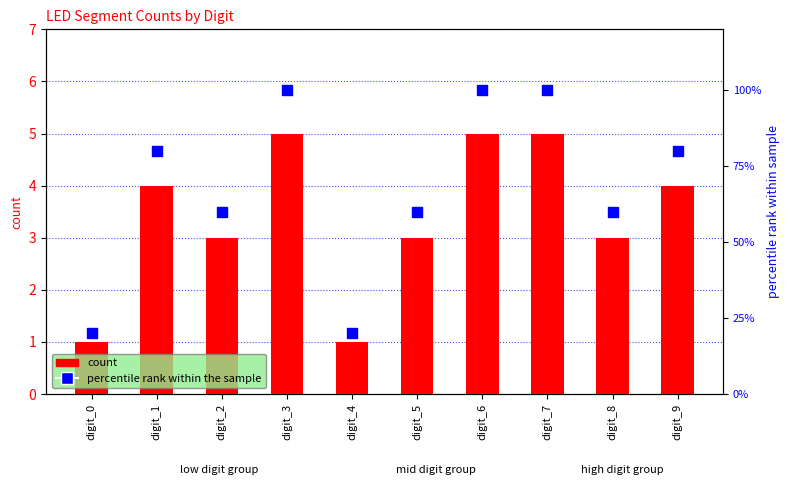

Which series has the largest total across all categories?

percentile rank within the sample